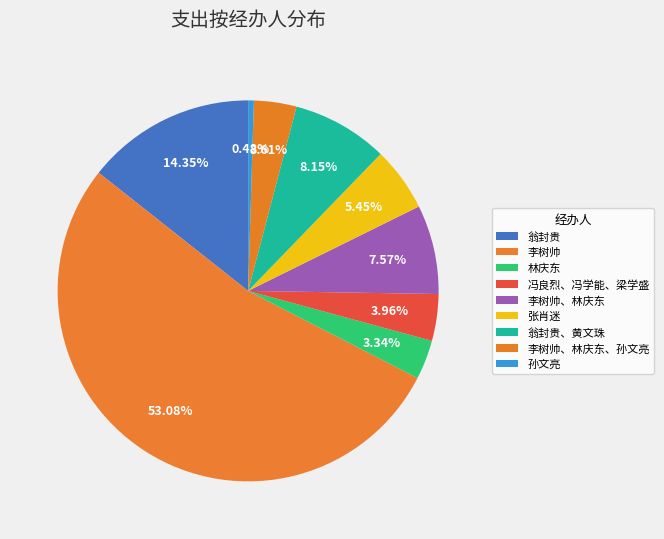

To the nearest percent, what is the difference between the 李树帅、林庆东 and 翁封贵 slice percentages?

7%